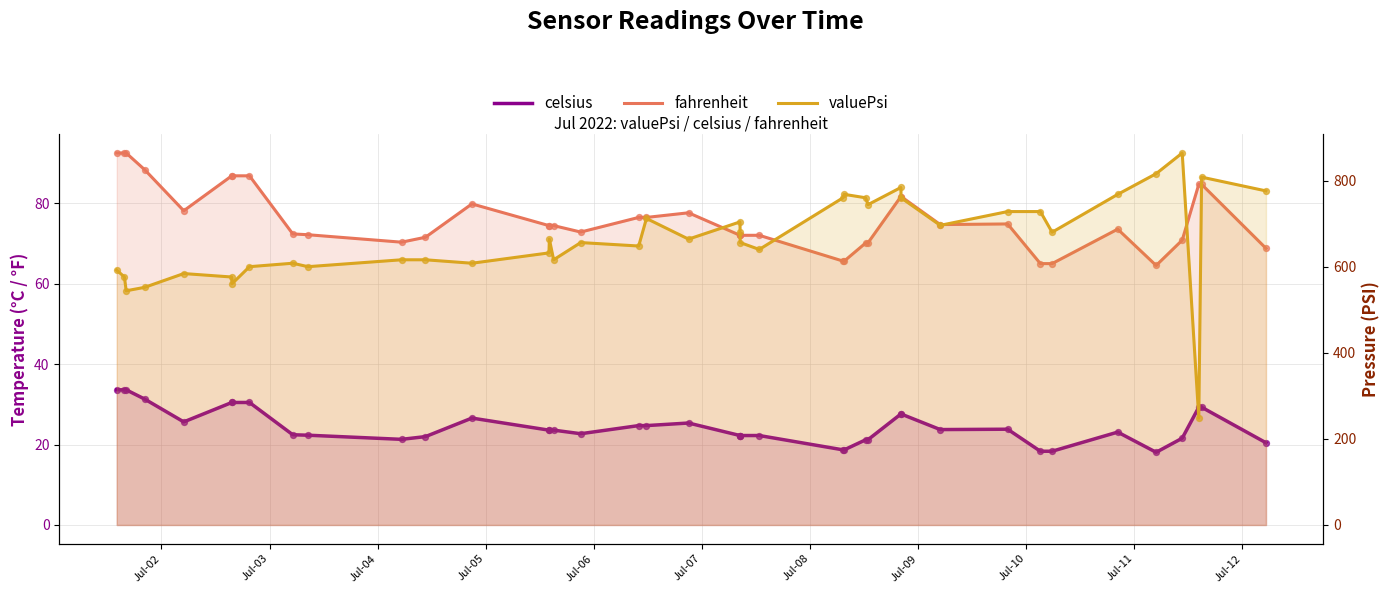

Which series has the largest Y range (max minus min)?

valuePsi